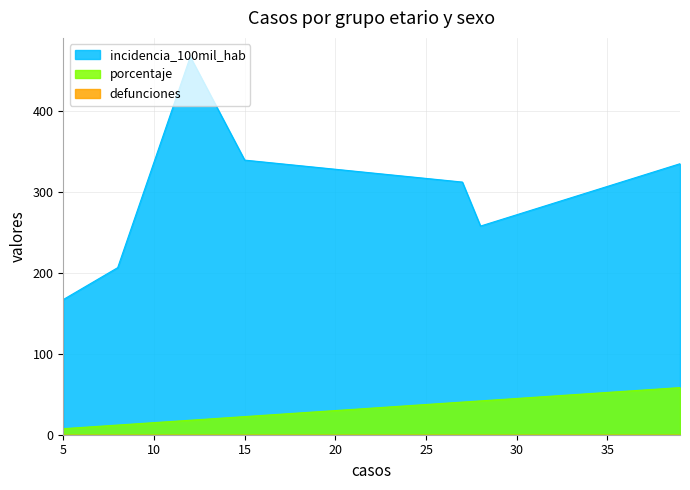

True or false: porcentaje and incidencia_100mil_hab intersect in this chart.

False